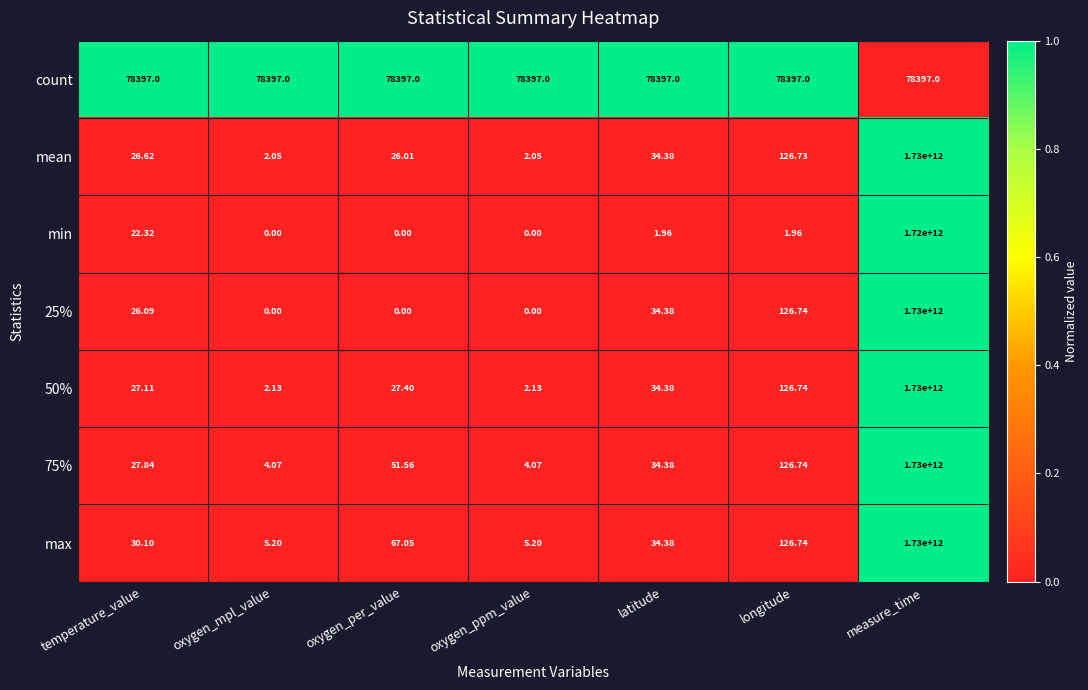

Which series has the largest total across all categories?

max